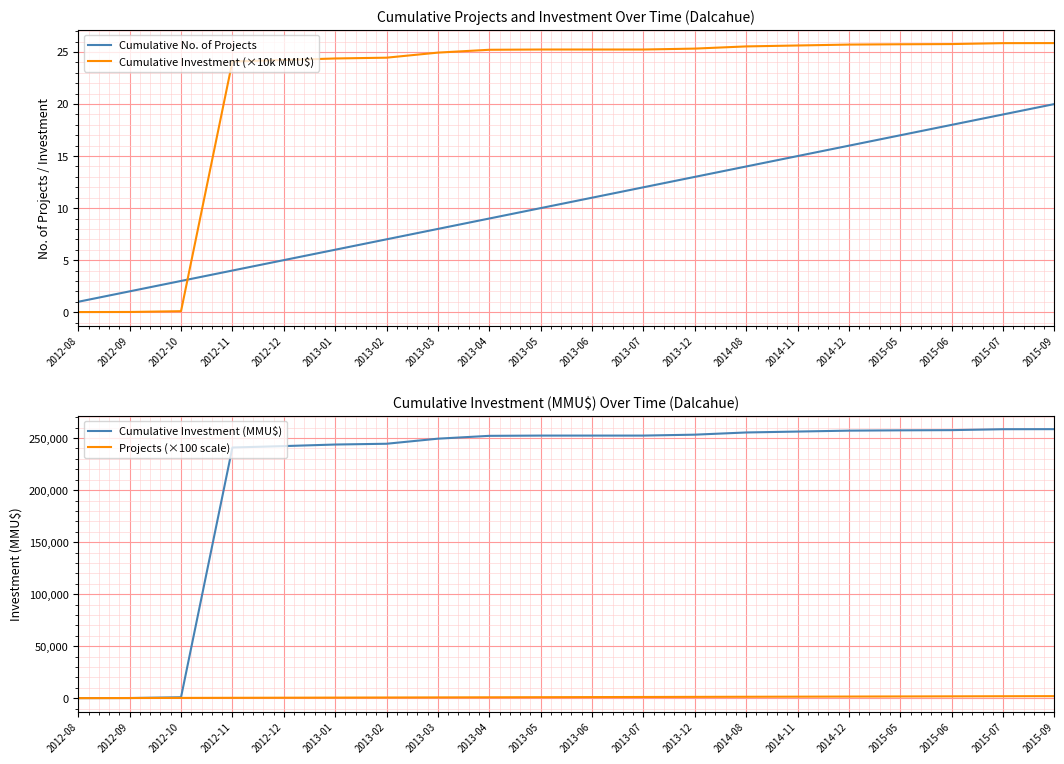

What is the value of the Cumulative Investment (×10k MMU$) point at the 7th from the left?

24.5